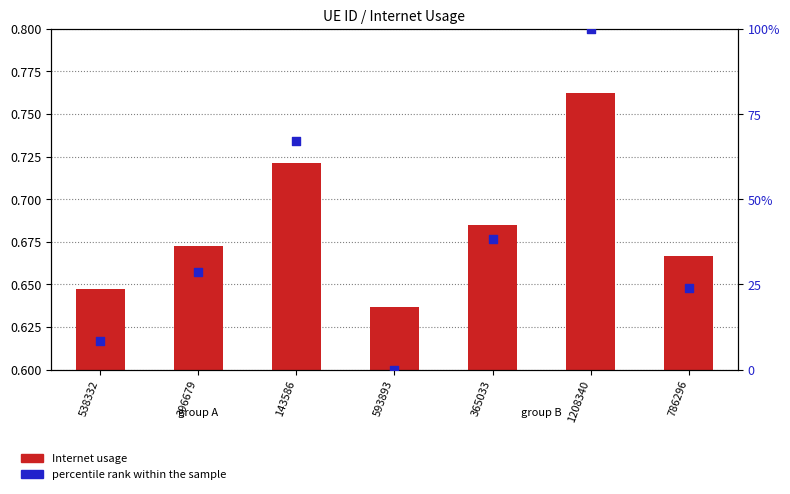

At how many categories does at least one series exceed 69?

1